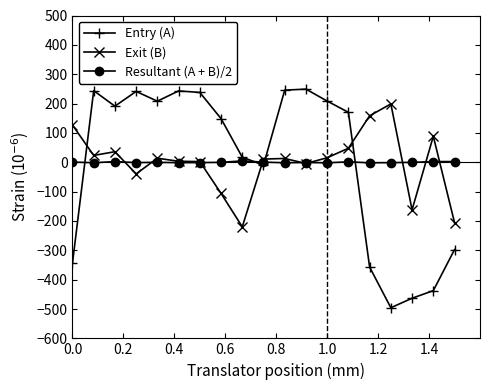

What is the value of the Exit (B) point at the 3rd from the left?

35.9